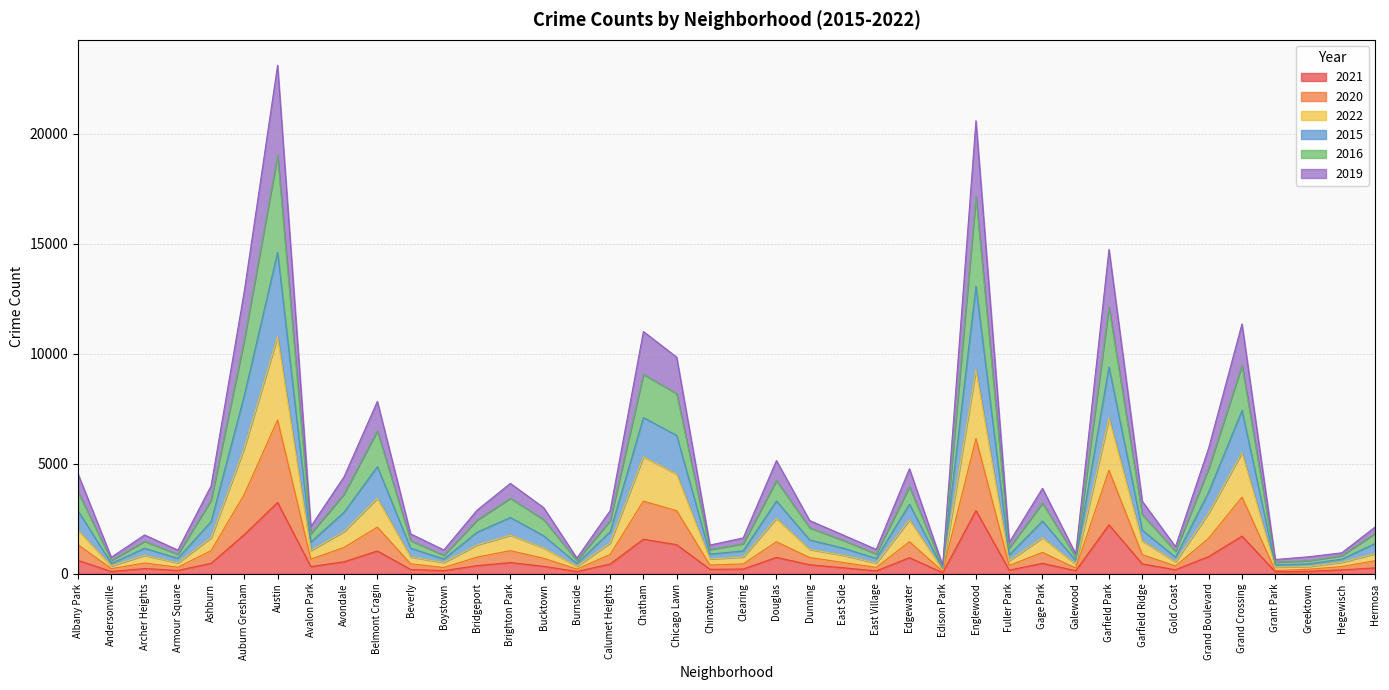

The value of 2021 at Albany Park is 607. True or false?

True